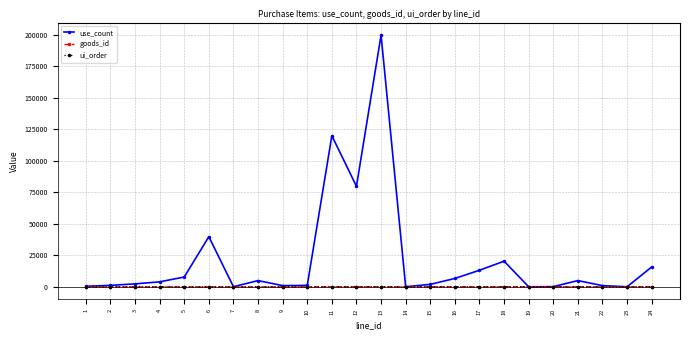

What is the maximum value shown in the chart?

199840